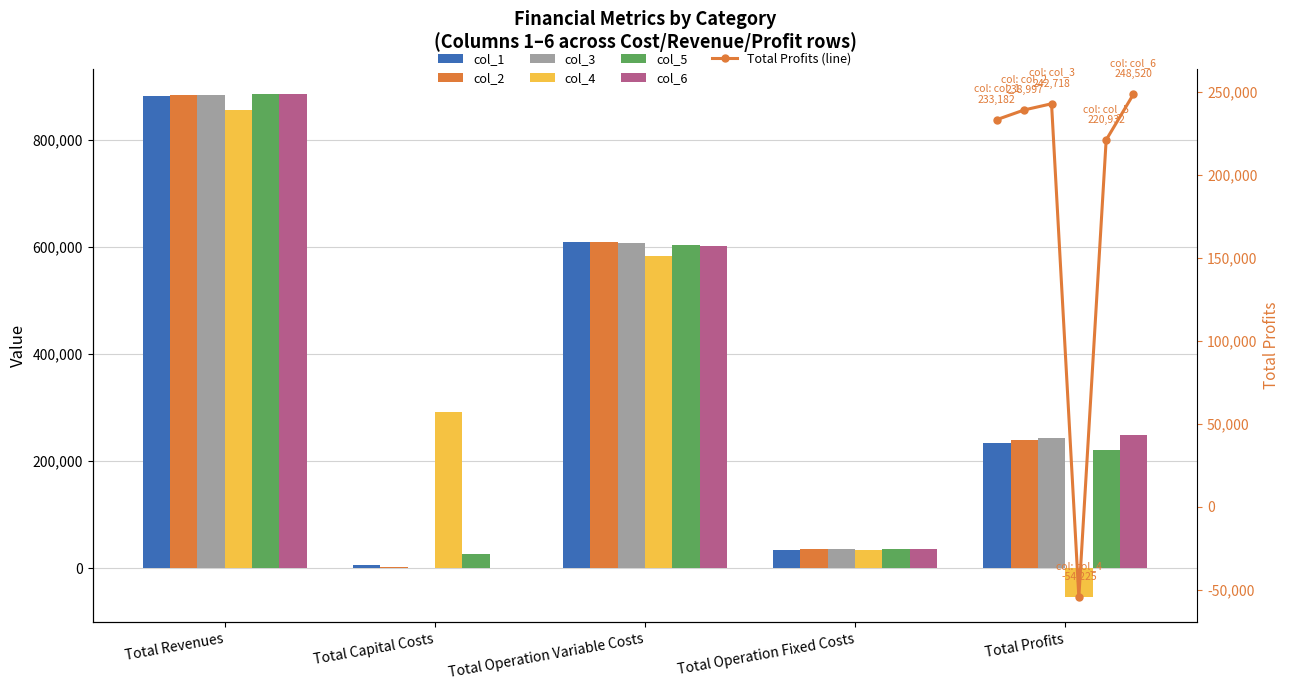

What is the difference between the col_6 values at Total Revenues and Total Operation Variable Costs?

284475.6